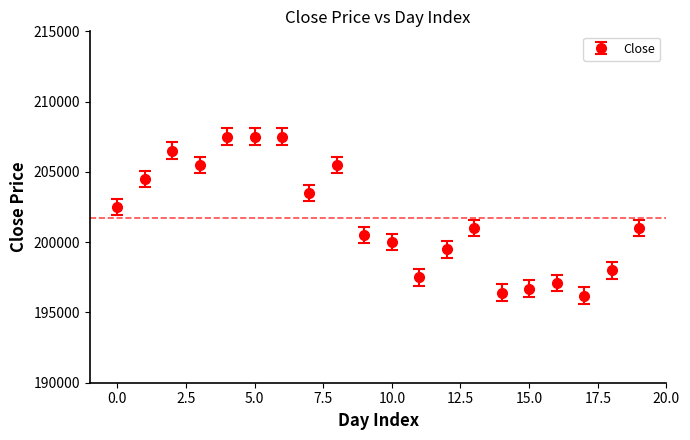

What is the difference between the second highest and minimum values?

11300